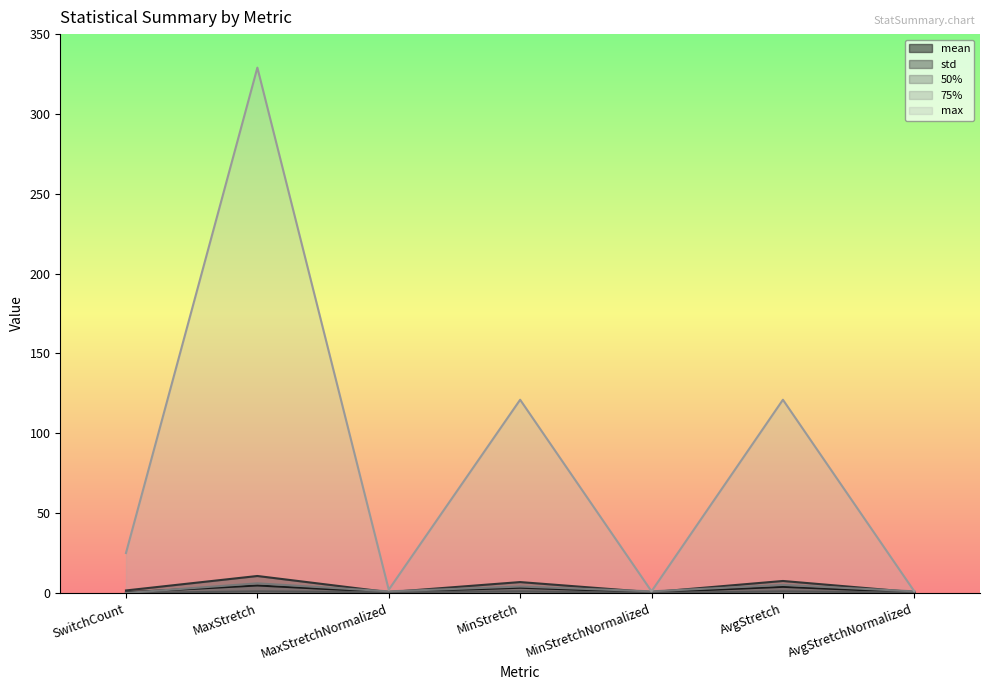

Rank the series by their maximum value, from highest to lowest.

max, std, 75%, mean, 50%